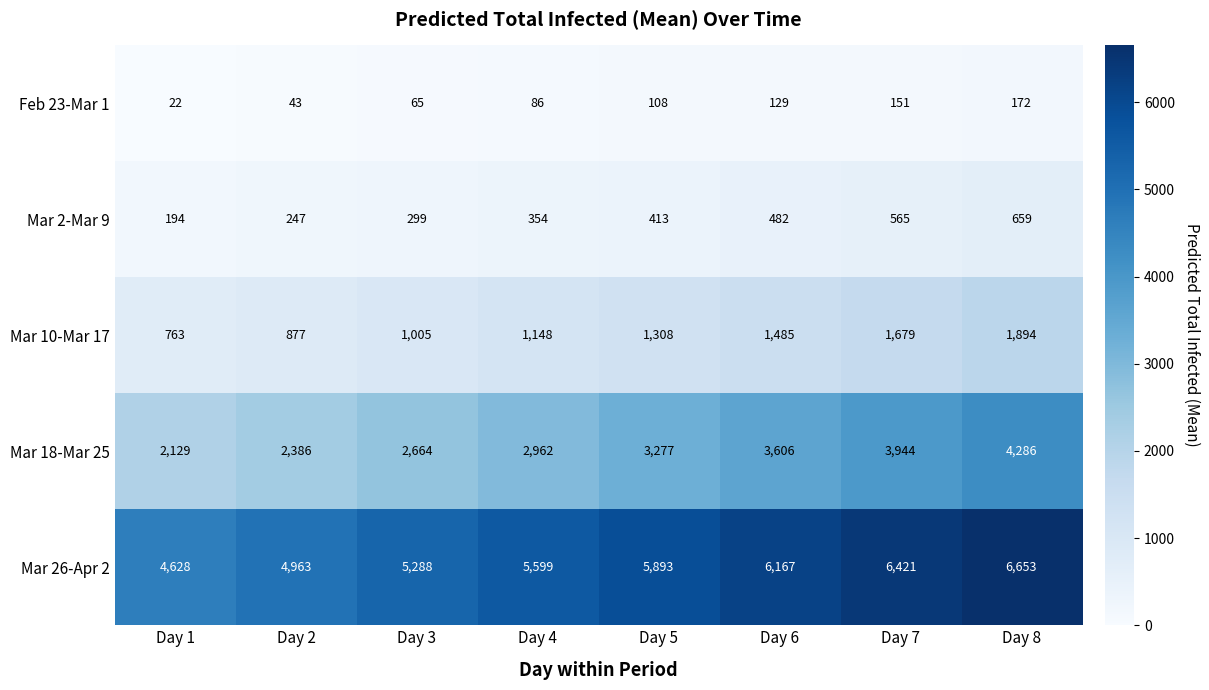

At which label is Mar 18-Mar 25 closest to 3207?

Day 5